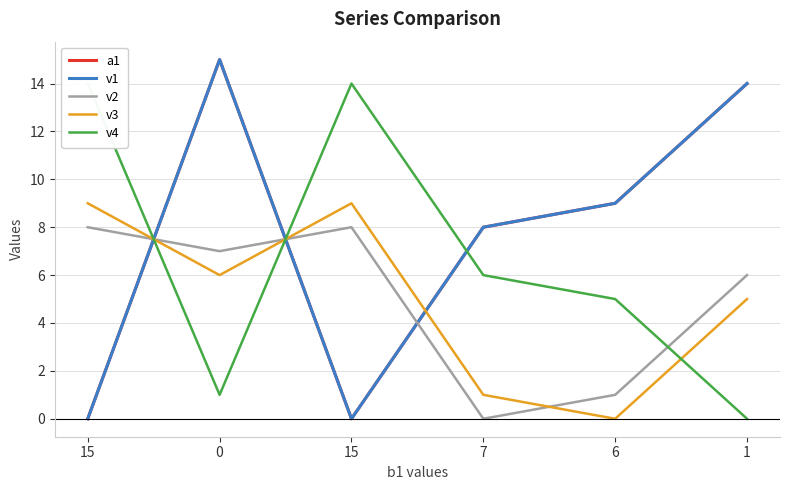

What is the sum of all v2 values?

30